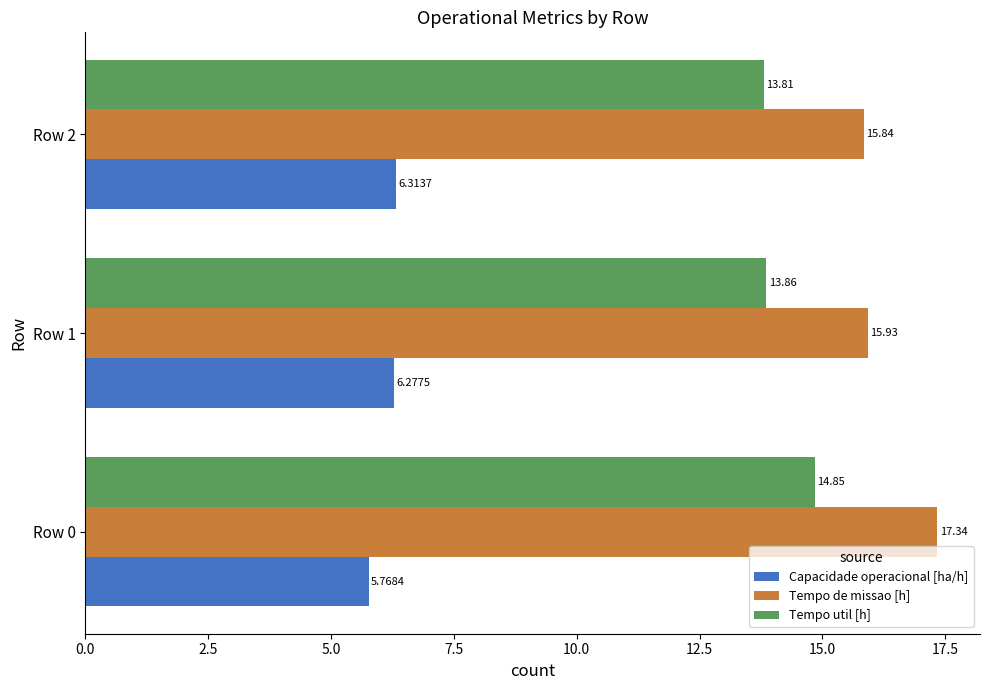

How many data points does each series have?

3